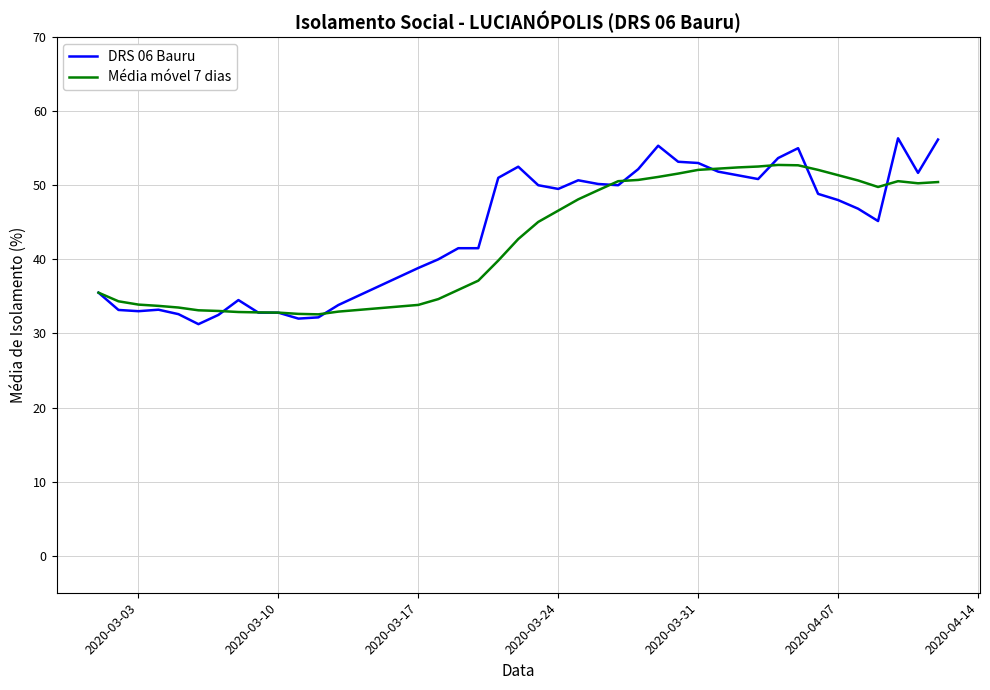

What is the minimum value for Média móvel 7 dias?

32.6